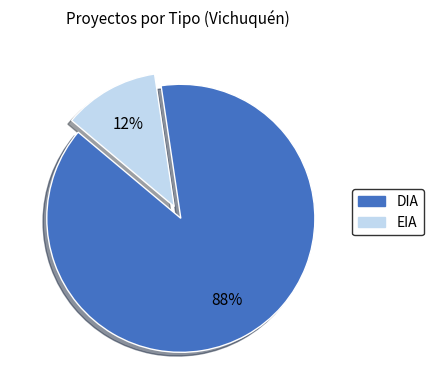

What is the majority slice?

DIA